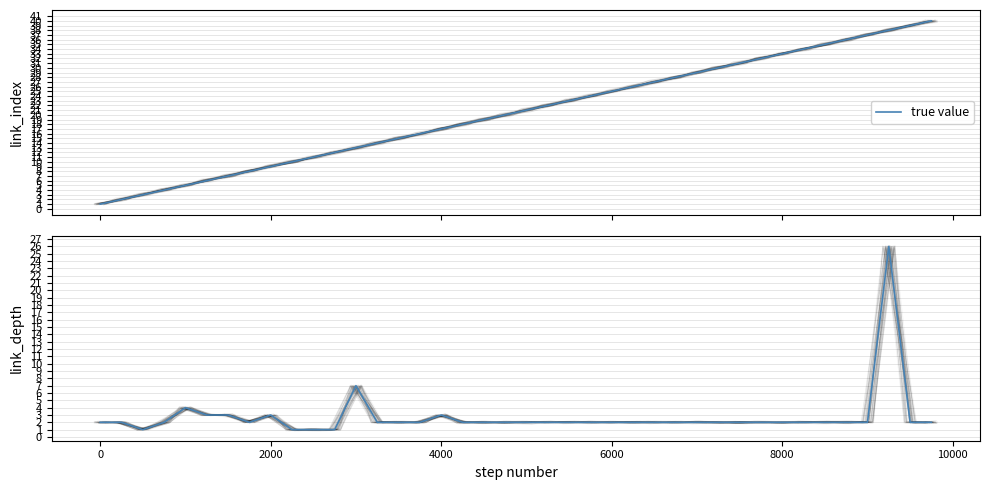

What is the ratio of the value at 23 to the value at 35?

1.0